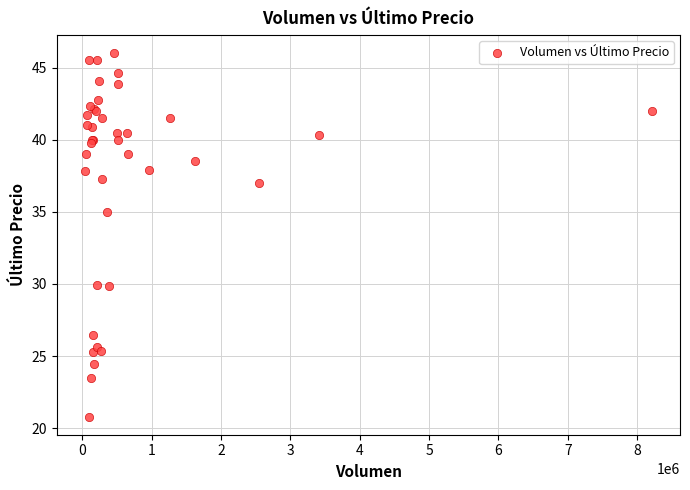

What Y value in the scatter plot is closest to 33?

35.0